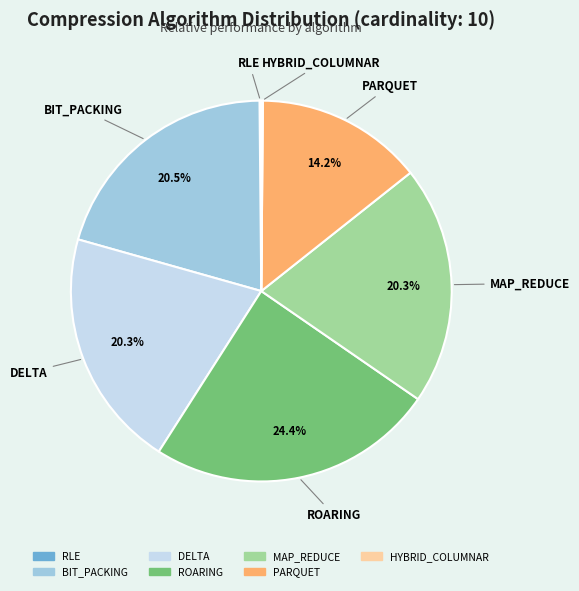

What is the total percentage of BIT_PACKING and MAP_REDUCE?

40.8%